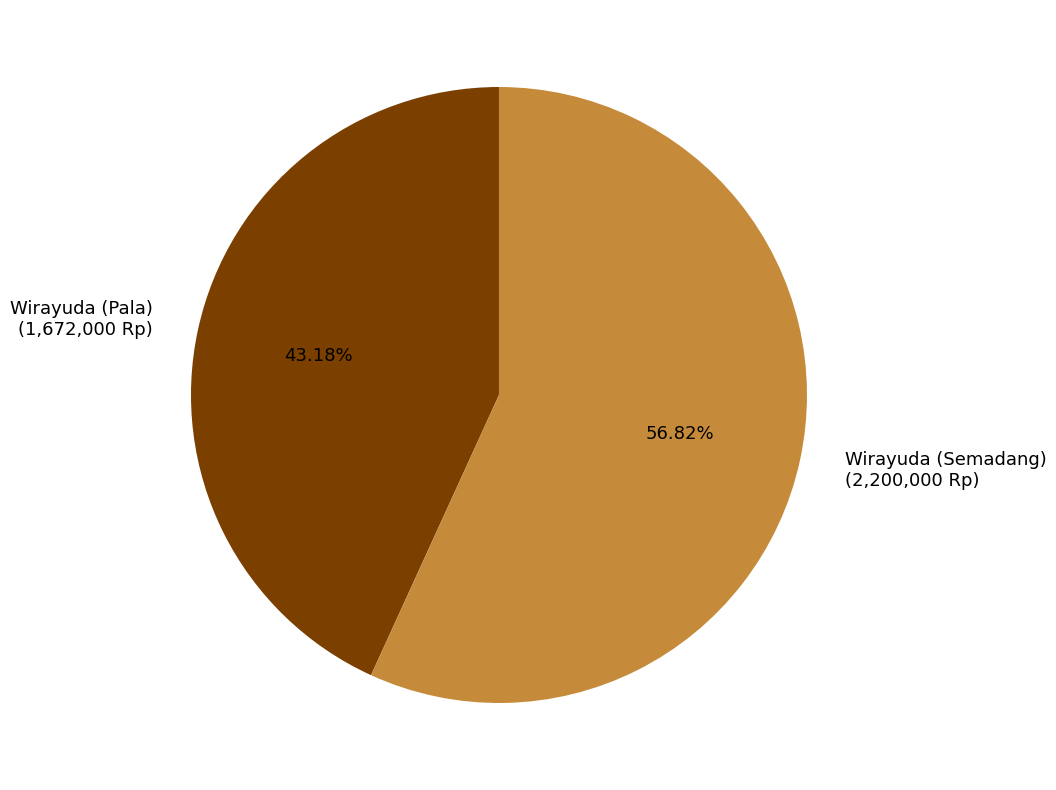

Is there a majority slice in this chart?

Yes